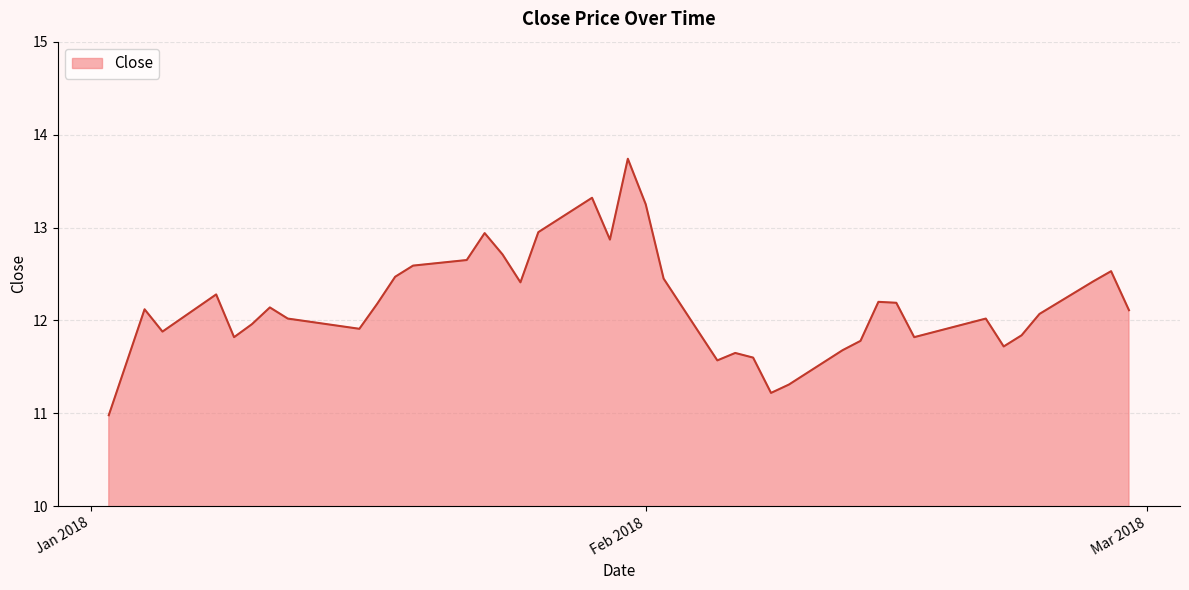

What is the difference between the maximum and minimum values?

2.8